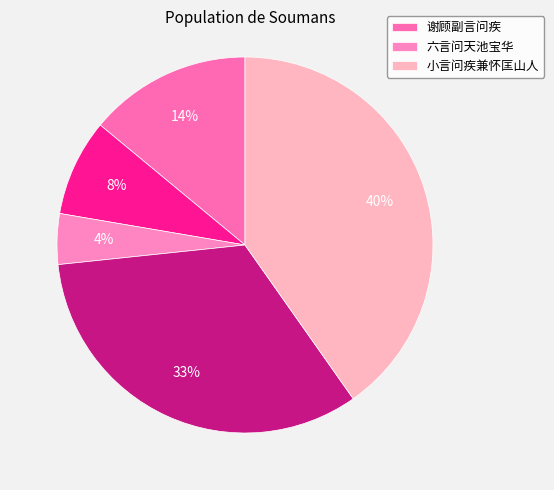

How many segments does this pie chart have?

5